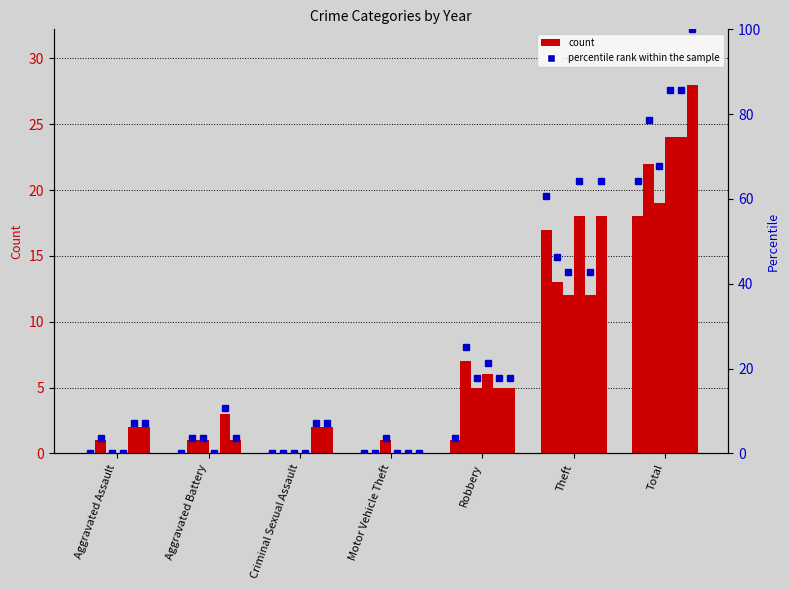

Which has a higher value, Theft or Robbery?

Theft